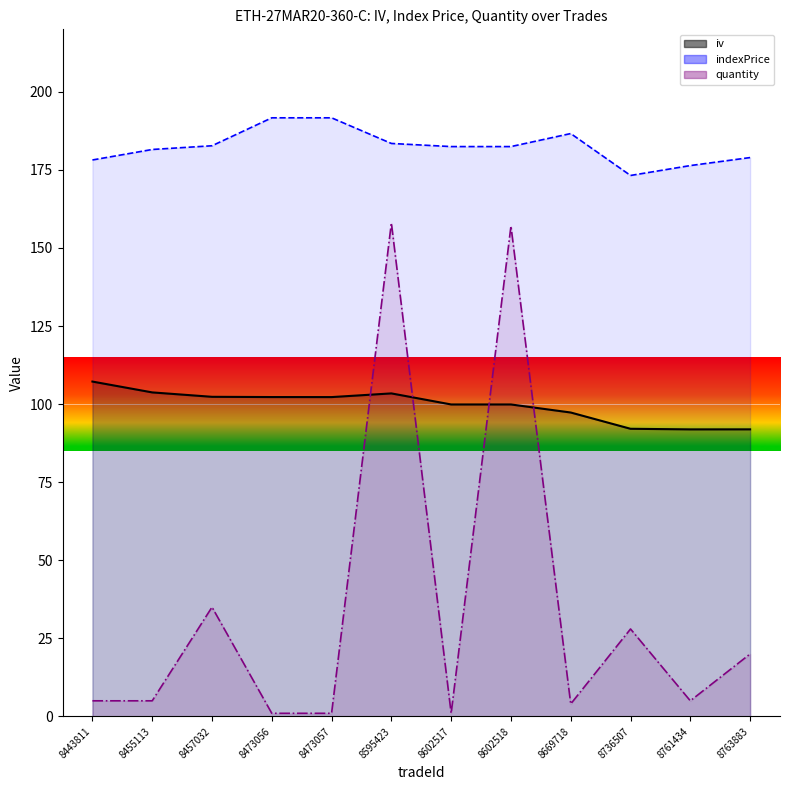

What is the difference between the highest and lowest values at 8443811?

173.2